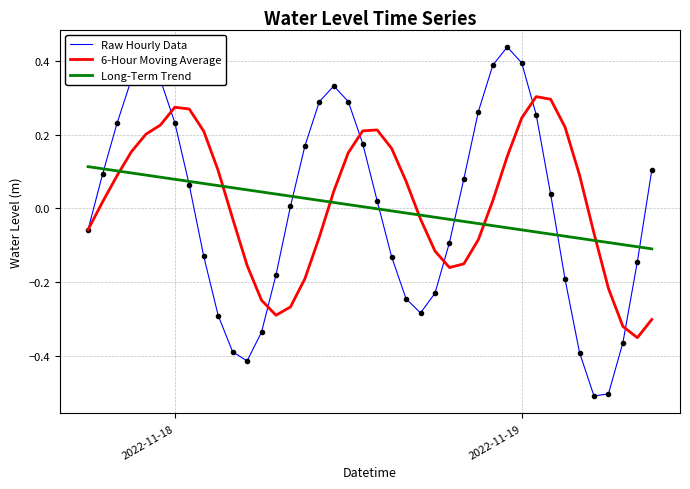

Which series has the widest spread of values?

Raw Hourly Data